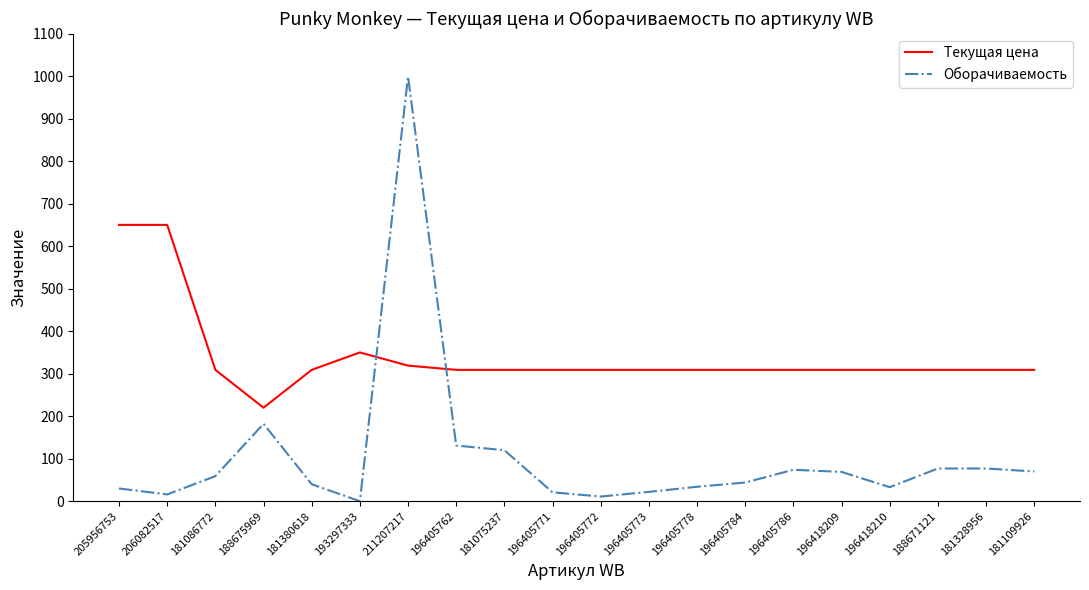

Where is the first local minimum for Оборачиваемость?

206082517